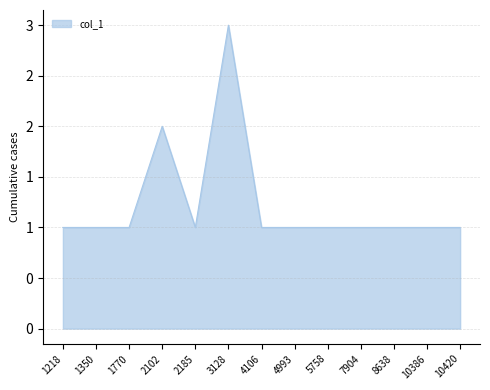

Reading left to right, list all the values displayed in this chart.

1	1	1	2	1	3	1	1	1	1	1	1	1